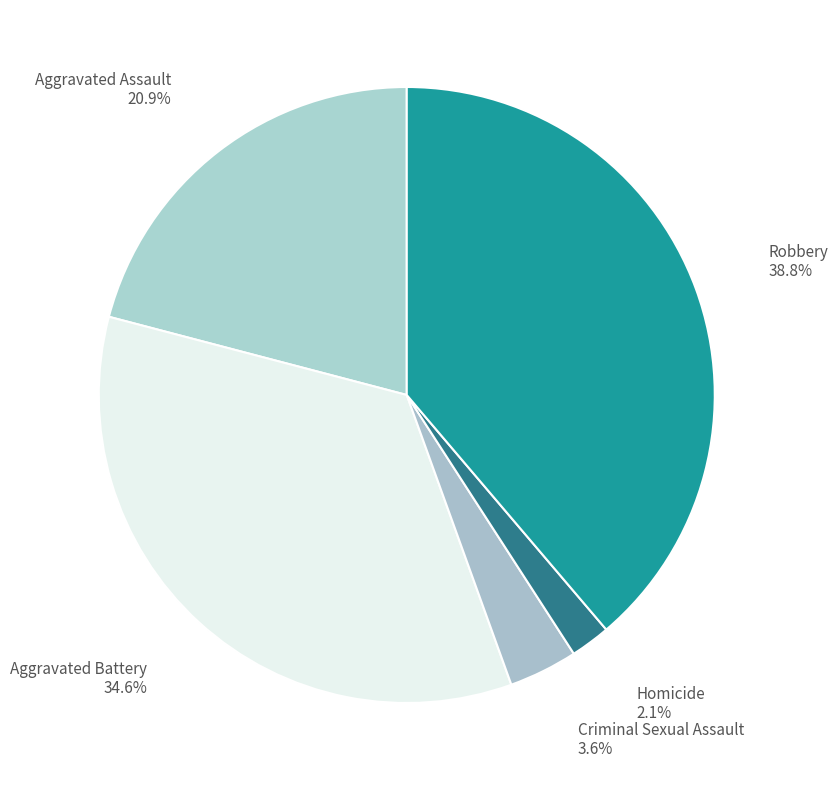

What portion of the pie excludes Criminal Sexual Assault?

96.4%